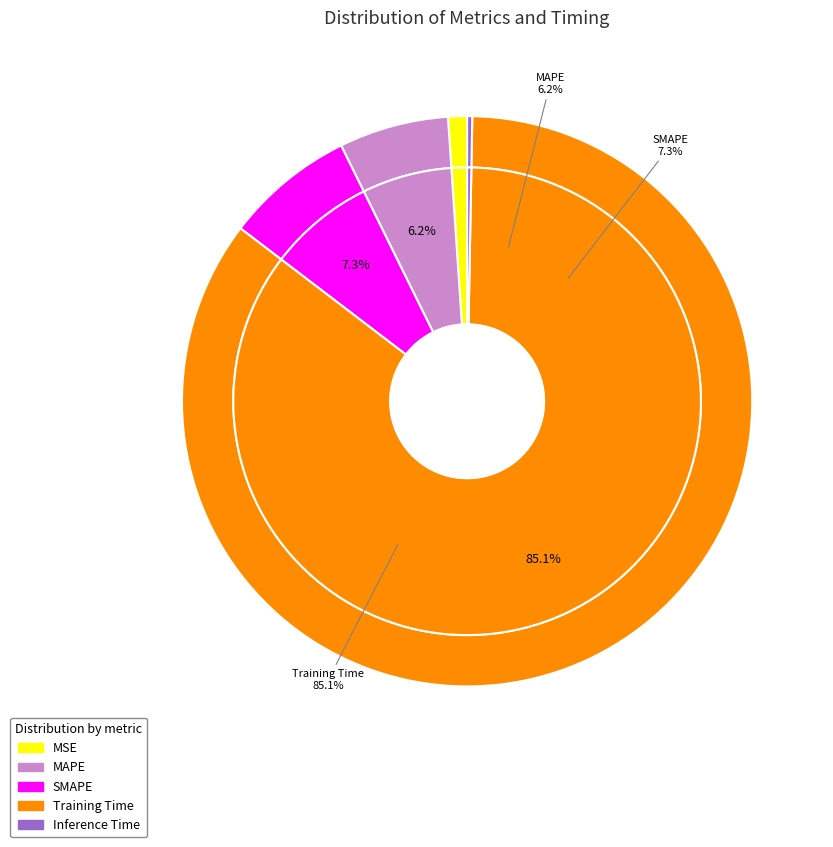

Which slice is the smallest?

Inference Time